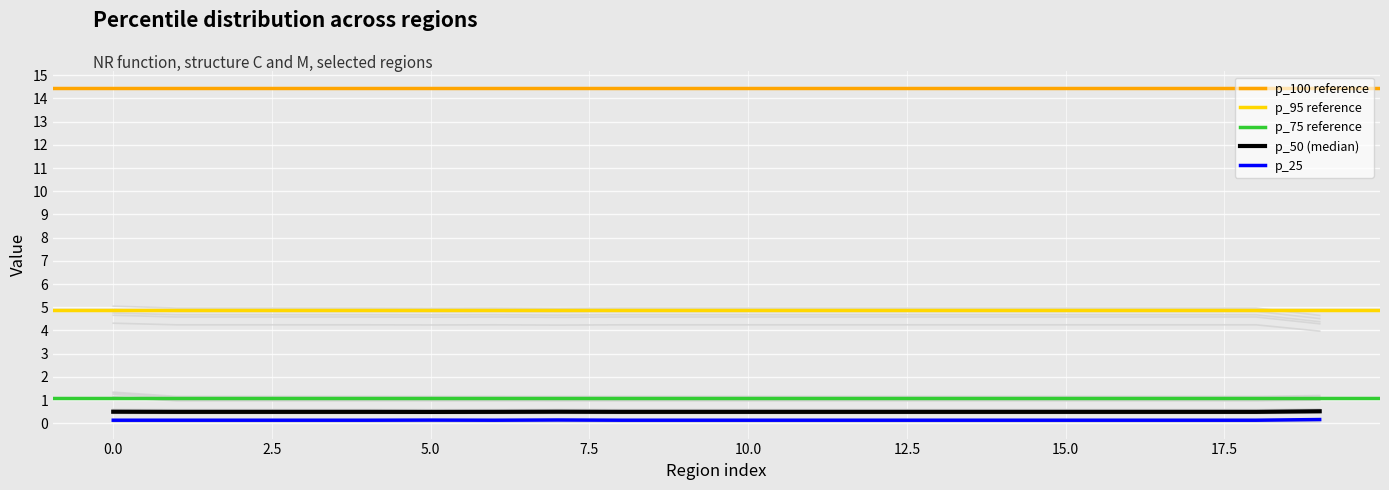

Is the value of p_5 at 4 greater than the value of p_25 at 11?

No